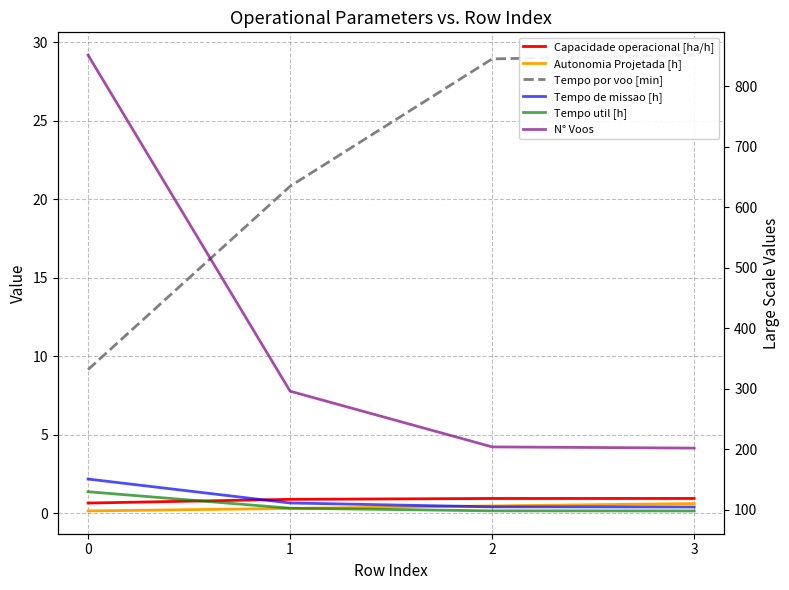

Reading left to right, extract all data points from this chart.

Capacidade operacional [ha/h]: 0.7	0.9	1.0	1.0
Autonomia Projetada [h]: 0.2	0.3	0.5	0.6
Tempo por voo [min]: 9.2	20.8	28.9	29.2
Tempo de missao [h]: 150.9	111.4	105.0	104.8
Tempo util [h]: 130.0	102.8	98.4	98.2
N° Voos: 851.0	296.0	204.0	202.0